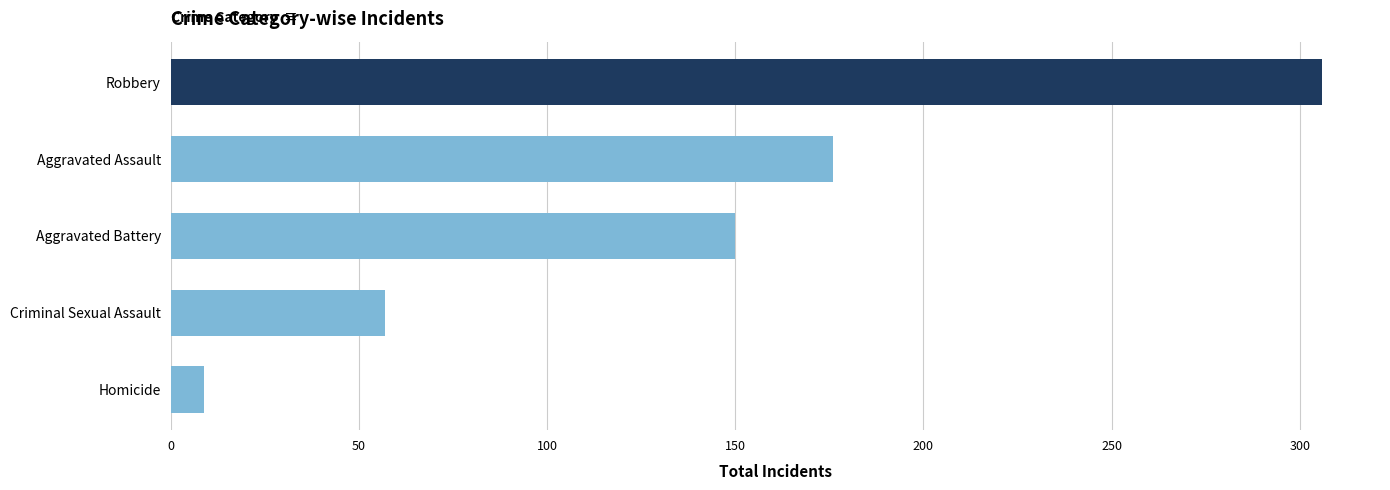

What is the minimum value shown in the chart?

9